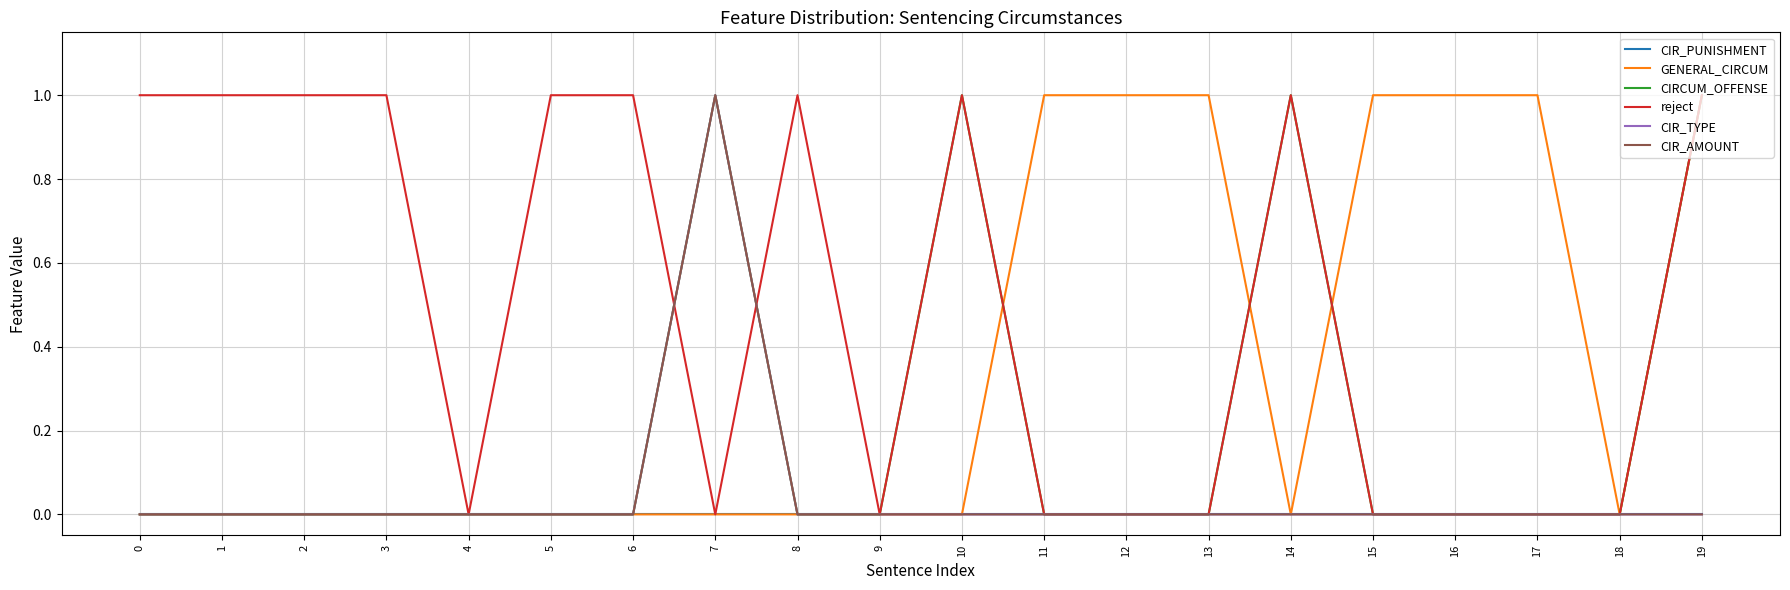

Count the CIRCUM_OFFENSE values in the range 0 to 1.

20